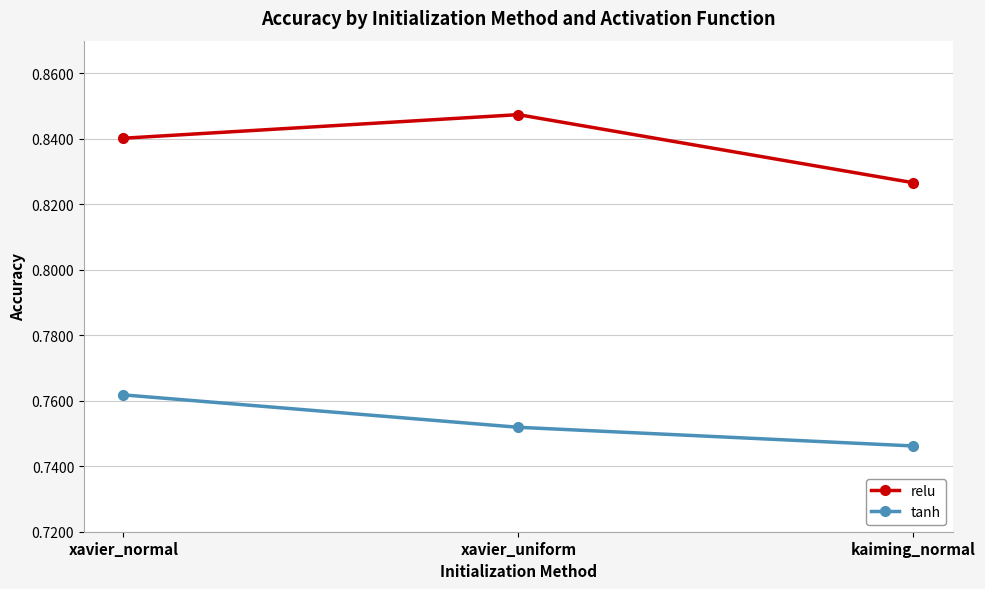

List the series in order of their peak value, lowest first.

tanh, relu